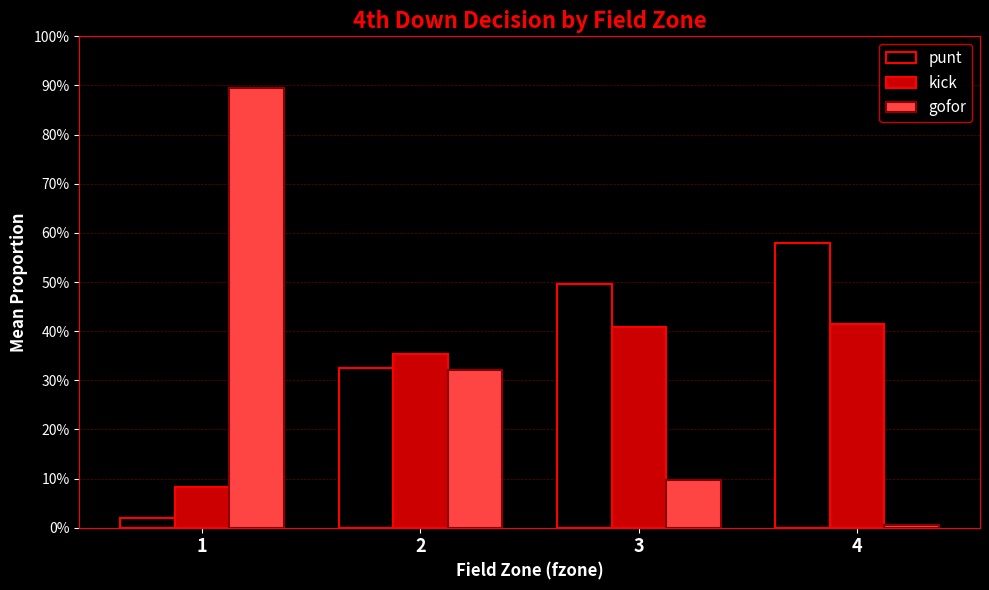

Between 1 and 3, which series saw the biggest shift?

gofor